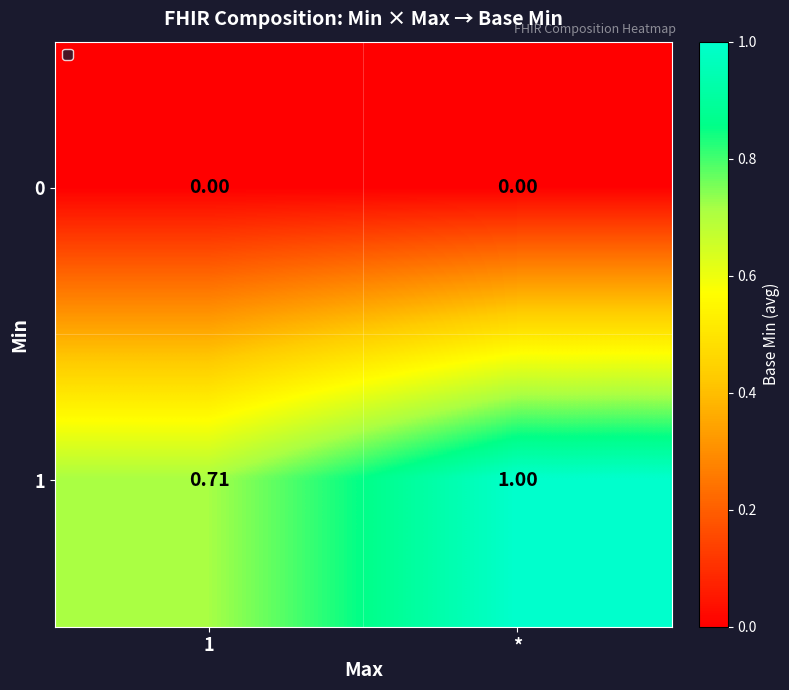

At which category is the sum across all series the highest?

*